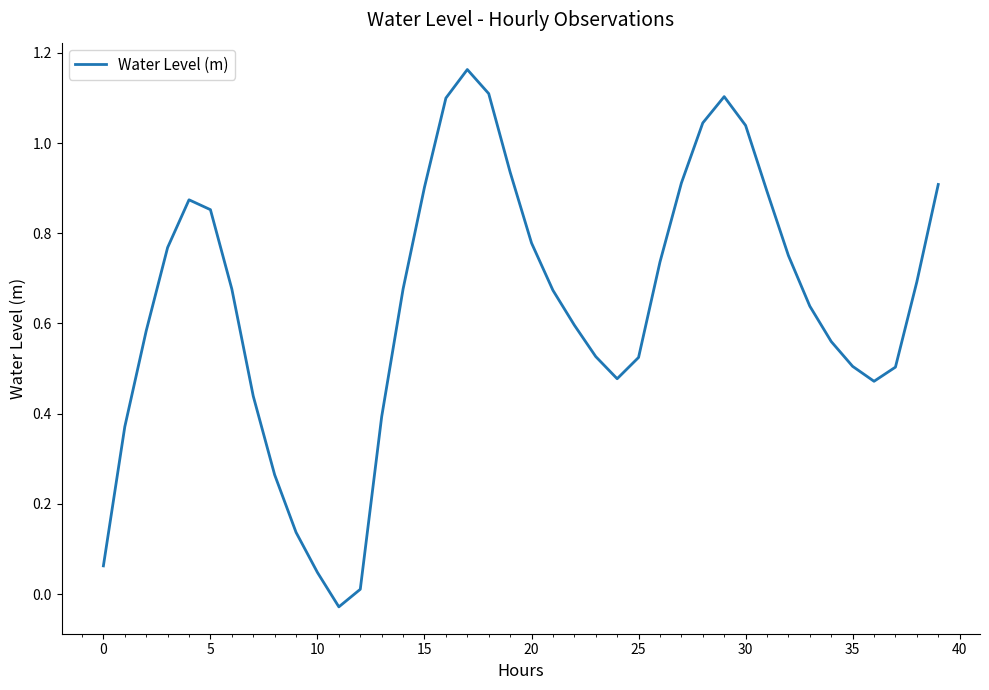

True or false: the data shows 0.9 at 15.

True